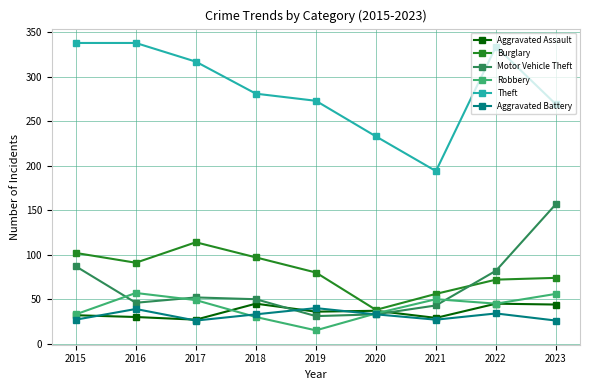

At how many categories does at least one series exceed 201?

8